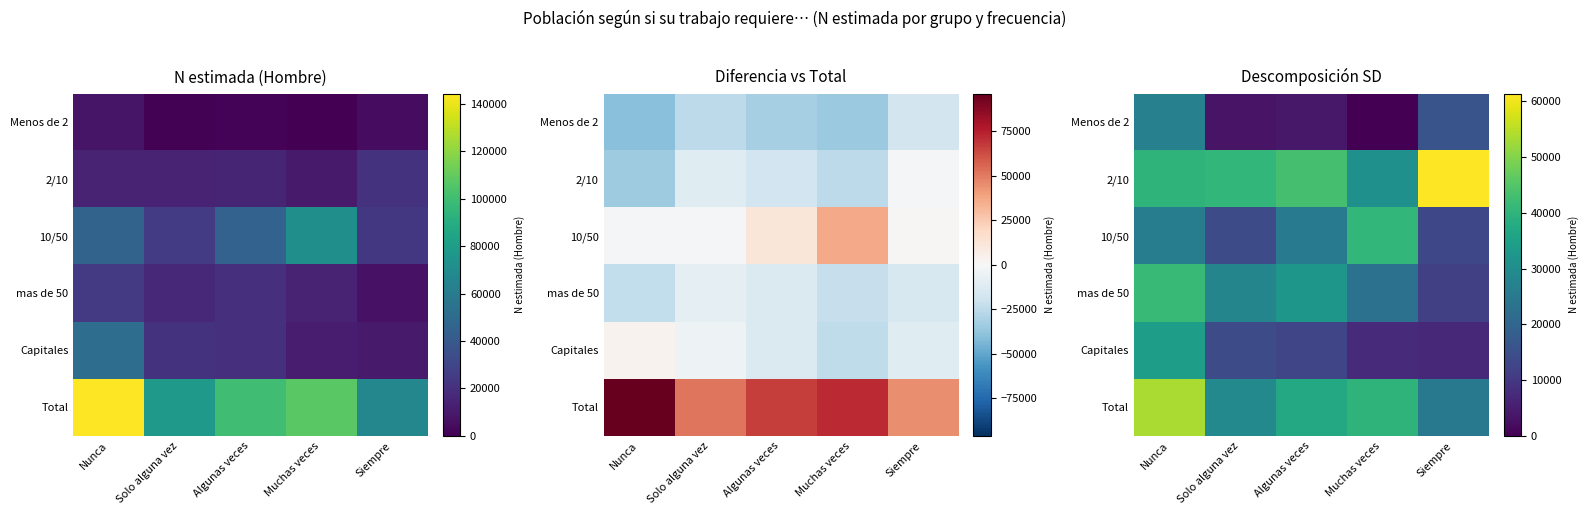

Rank the categories by Capitales value from lowest to highest.

Siempre, Muchas veces, Algunas veces, Solo alguna vez, Nunca